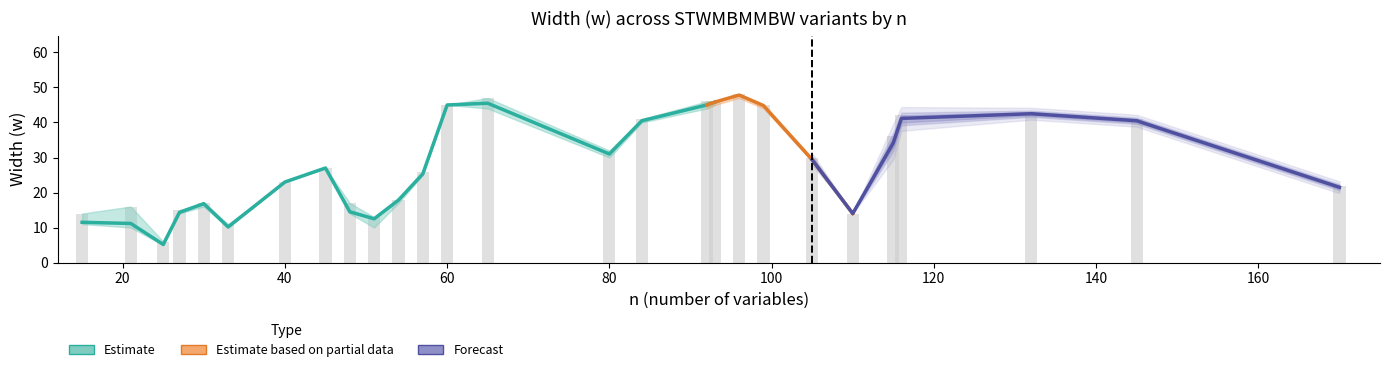

Reading left to right, list all the values displayed in this chart.

col_9: 14	16	5	15	16	11	23	27	17	10	18	26	45	47	32	40	45	45	48	45	29	14	35	42	42	40	21
col_15: 11	10	5	15	17	10	23	27	14	13	18	25	45	45	30	41	45	46	48	45	29	14	34	42	43	41	22
col_21: 11	10	5	14	17	10	23	27	14	13	18	25	45	45	31	41	44	46	48	45	30	14	34	40	43	41	21
col_27: 11	11	6	14	17	10	23	27	14	13	18	25	45	46	31	40	46	46	48	44	29	14	36	41	43	40	22
col_33: 11	10	5	14	17	10	23	27	14	13	18	26	45	44	31	40	45	46	48	45	30	14	33	41	42	40	22
col_39: 11	10	5	14	17	10	23	27	14	13	17	25	45	46	31	41	45	46	47	45	29	14	33	41	42	41	21